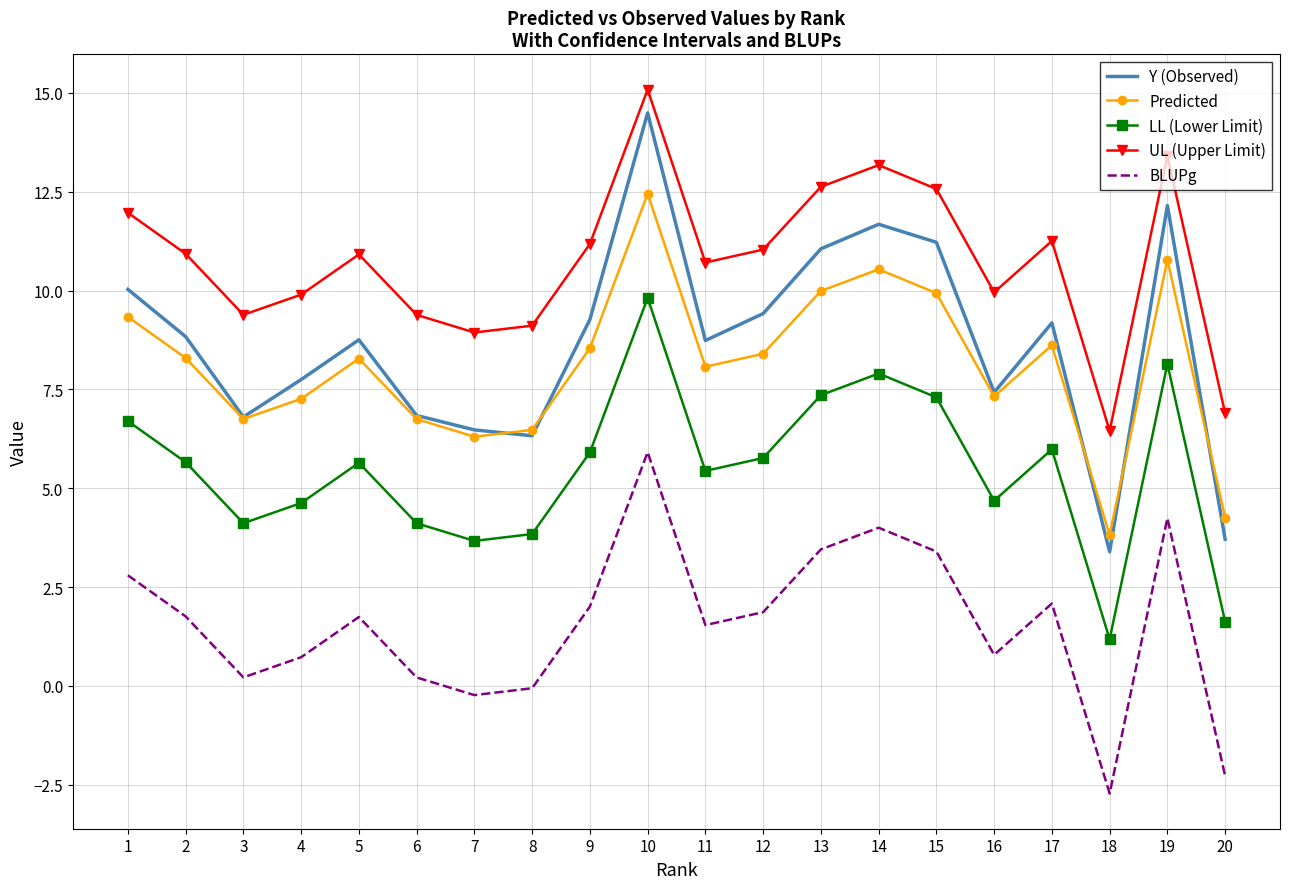

Which series has the largest range (max minus min)?

Y (Observed)